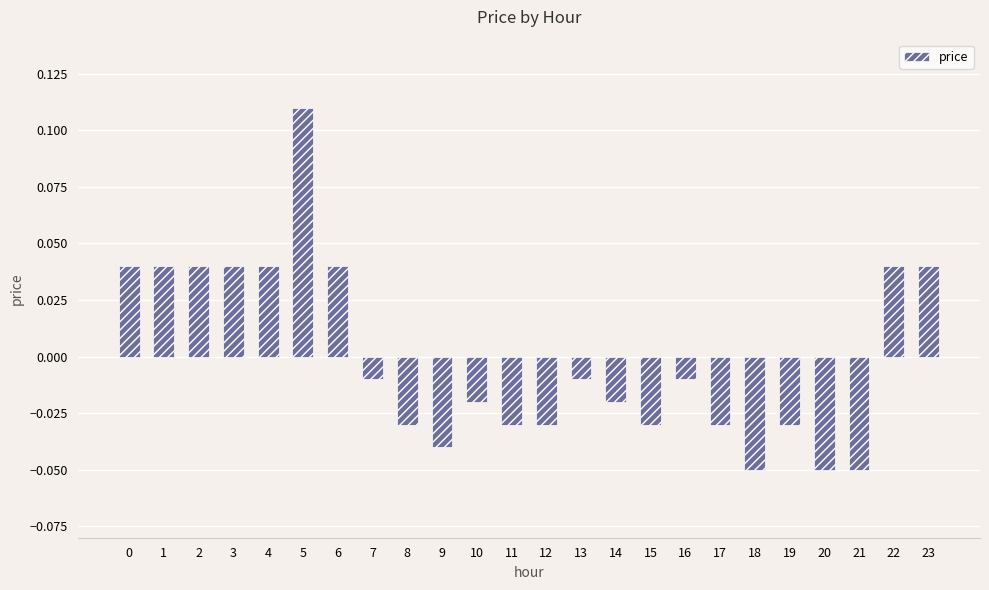

At which category does the chart reach its peak across all series?

5